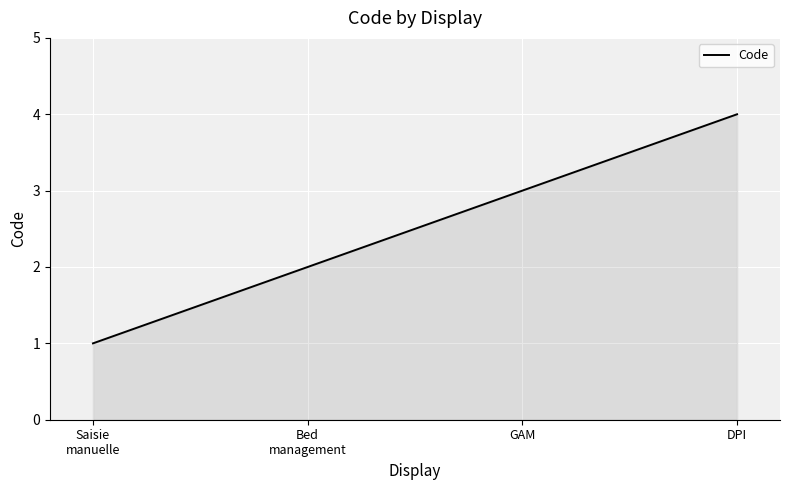

What is the maximum value shown in the chart?

4